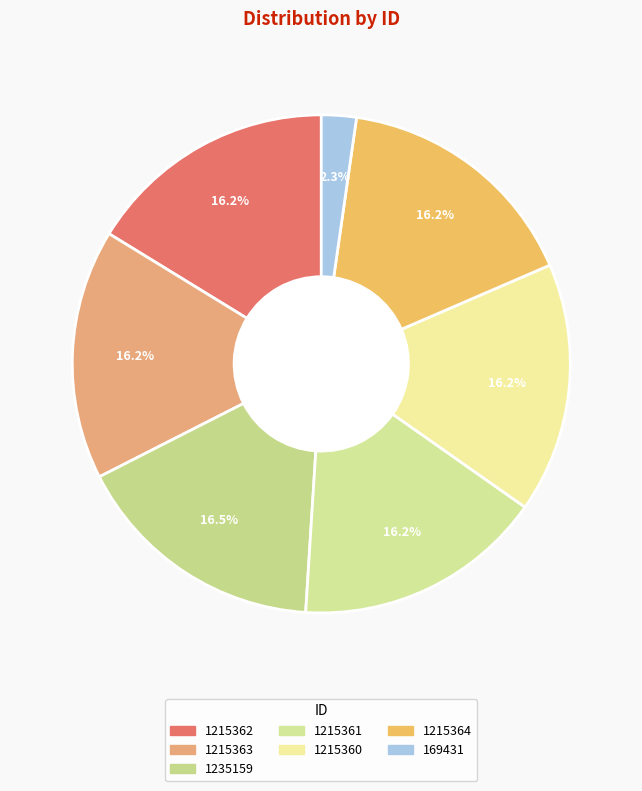

To the nearest percent, what is the average slice percentage?

14%